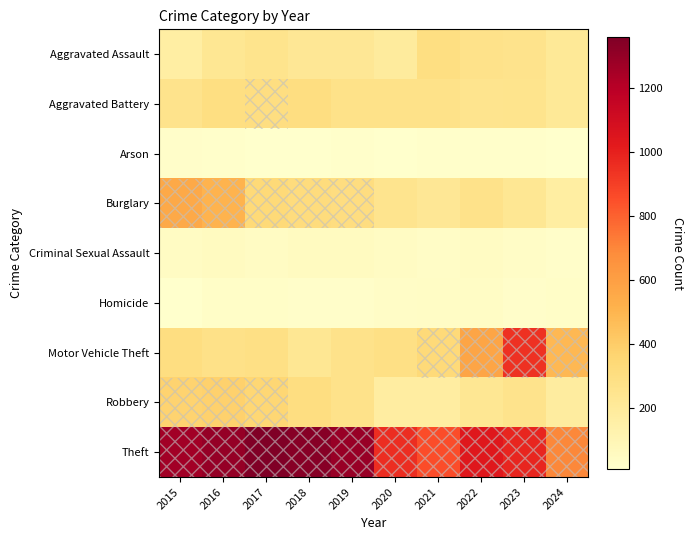

What is the greatest value displayed?

1359